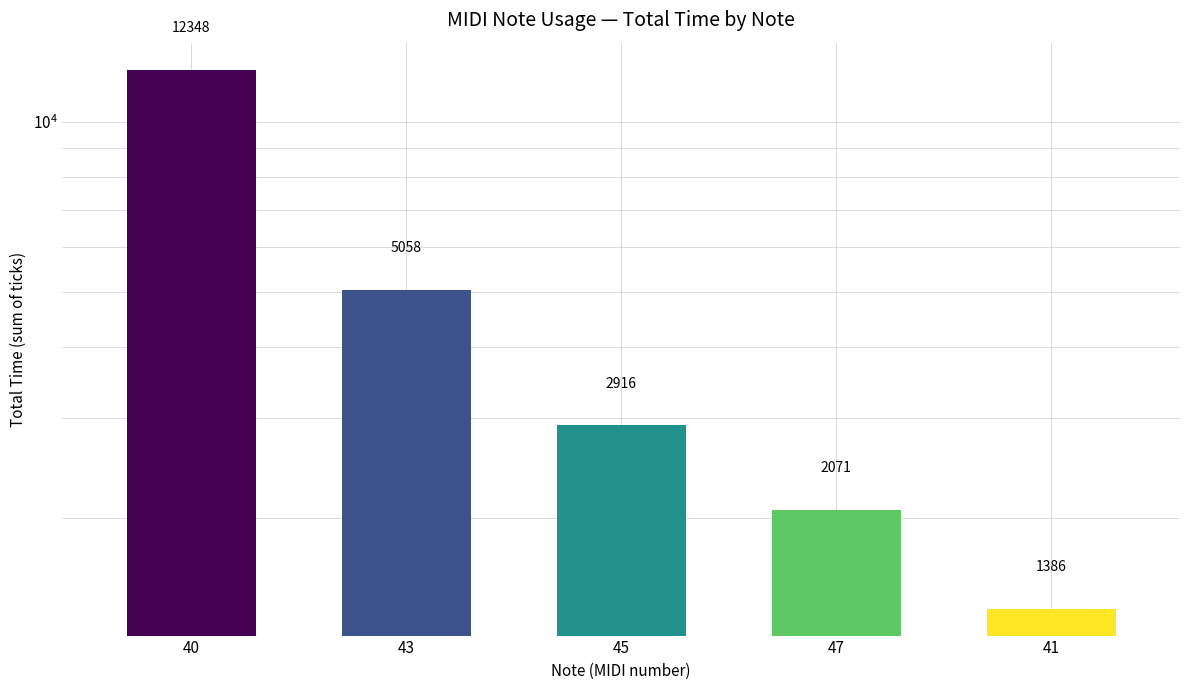

Does the chart contain any negative values?

No